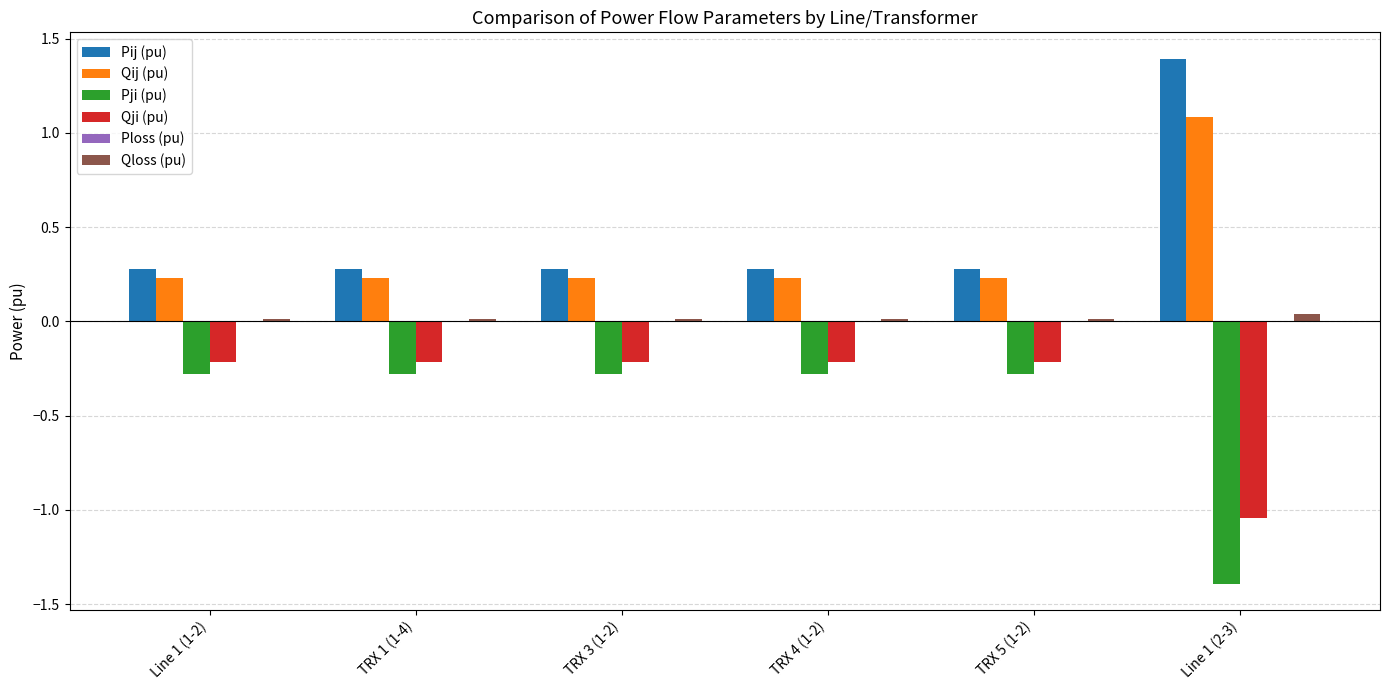

What is the maximum value shown in the chart?

1.4